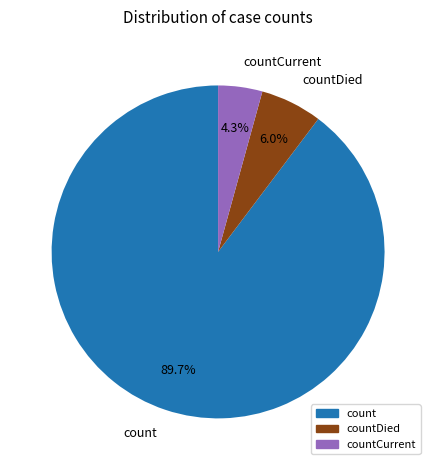

Is it true that count is 90% of the pie?

True